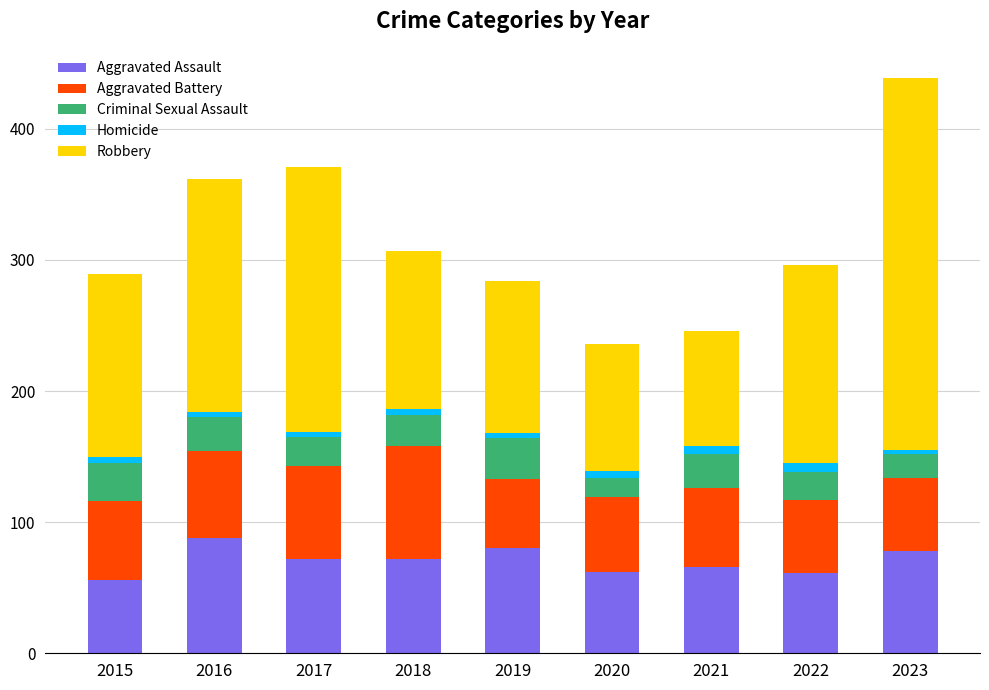

At which label does Aggravated Assault first exceed 72?

2016